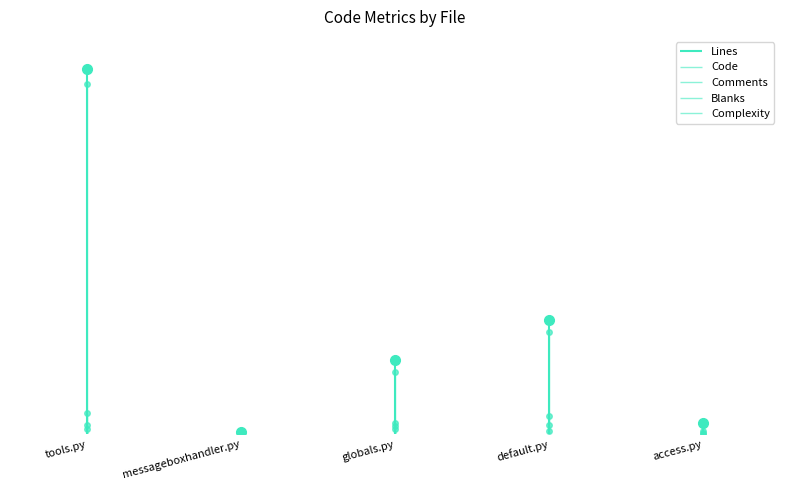

What is the total value across all series at messageboxhandler.py?

84